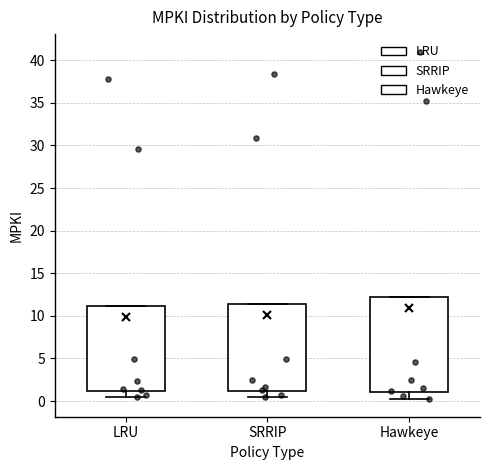

Where does the median line of the box for SRRIP sit on the y-axis? The values are not printed on the chart, so give them approximately, as read against the axis.

2.0